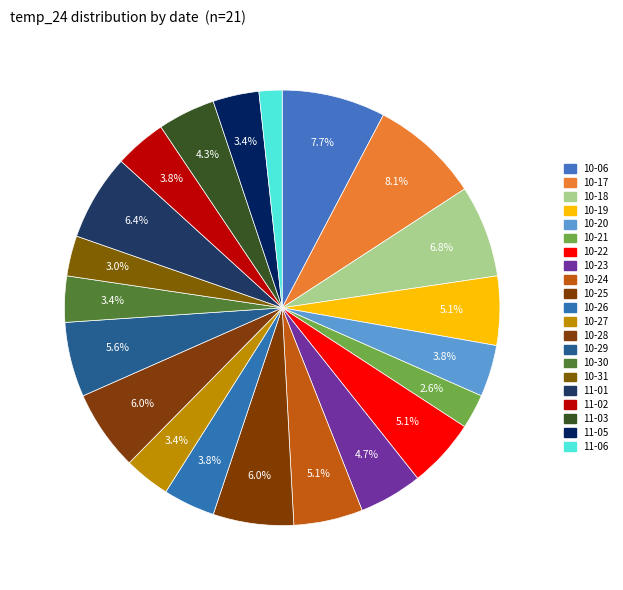

How many segments does this pie chart have?

21